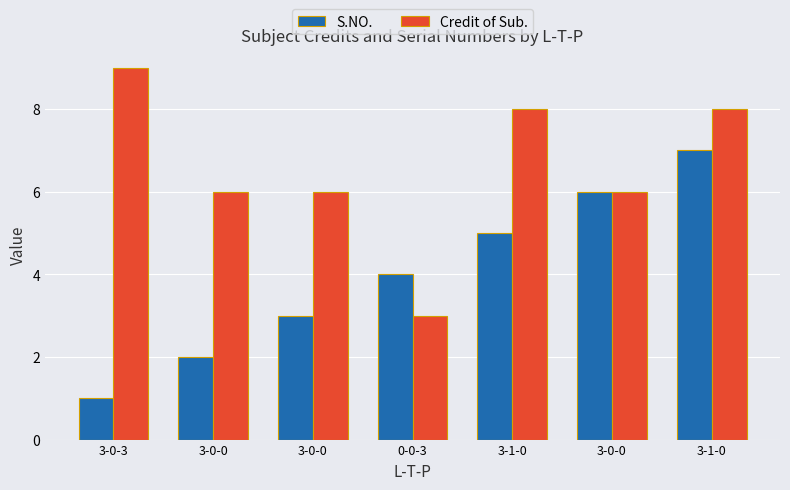

What is the maximum value for Credit of Sub.?

9